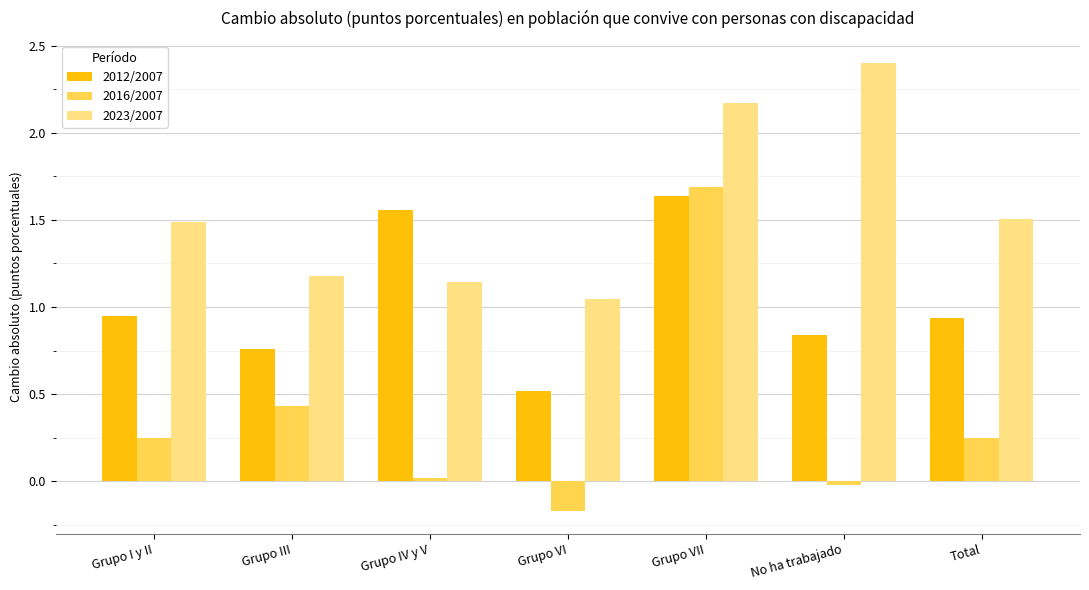

At which category is the sum across all series the highest?

Grupo VII